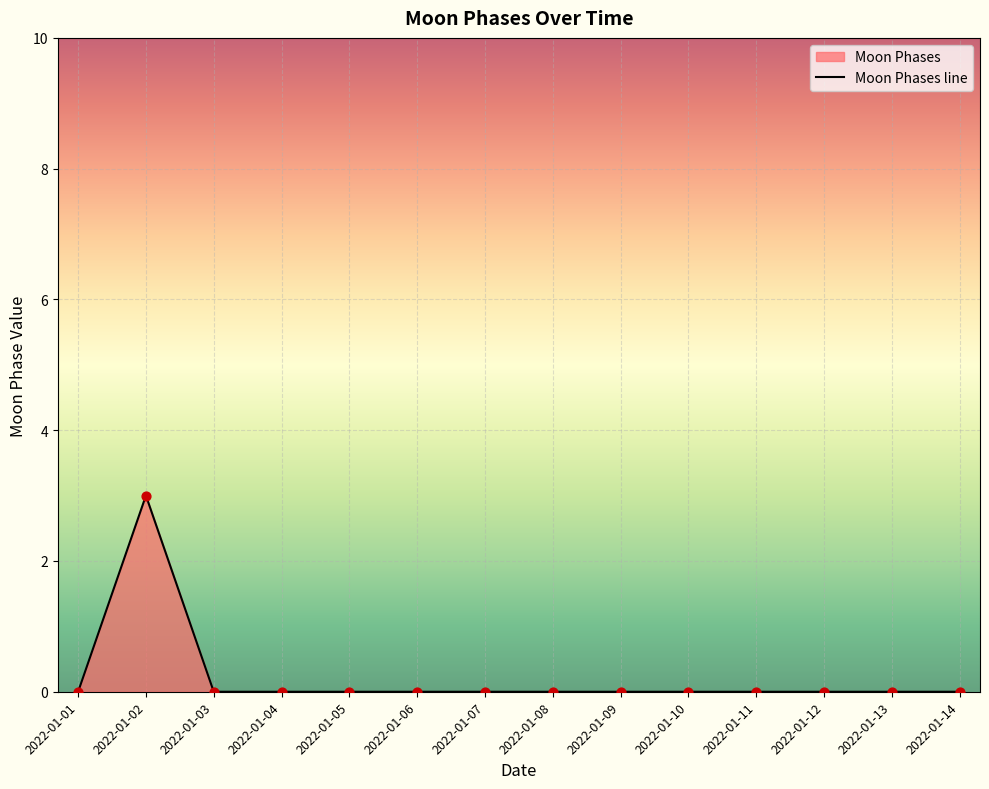

Which has a higher value, 2022-01-08 or 2022-01-06?

2022-01-08